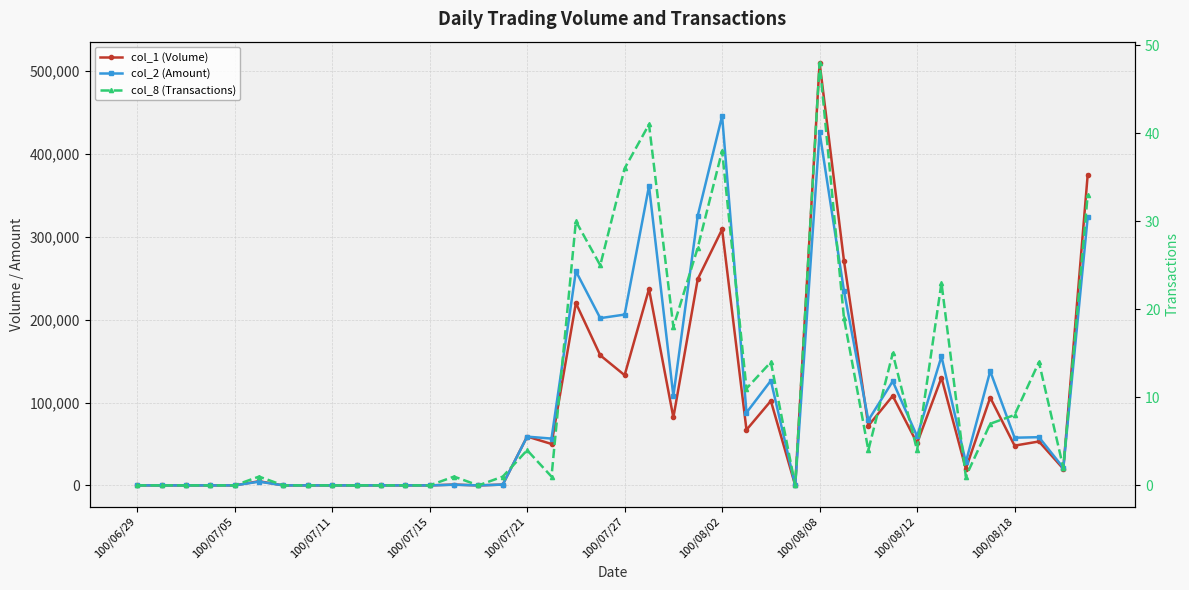

Count the number of data series in this chart.

3